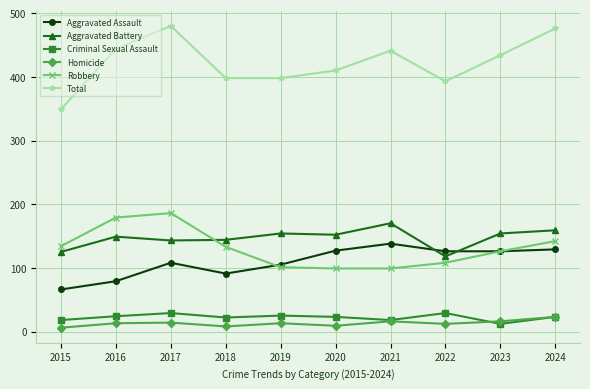

What is the average value of the Criminal Sexual Assault series?

22